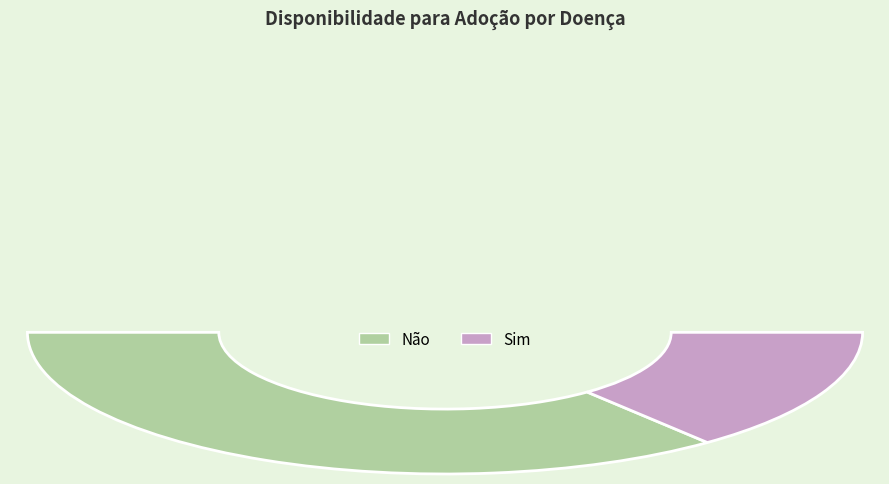

Does Sim account for over 50% of the chart?

No